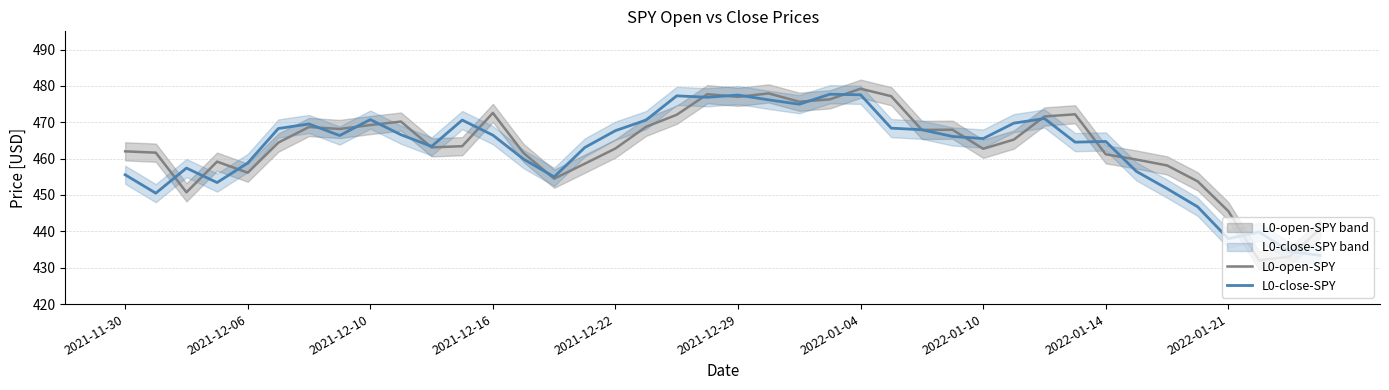

After their last crossing, which series has the higher values: L0-close-SPY or L0-open-SPY?

L0-open-SPY